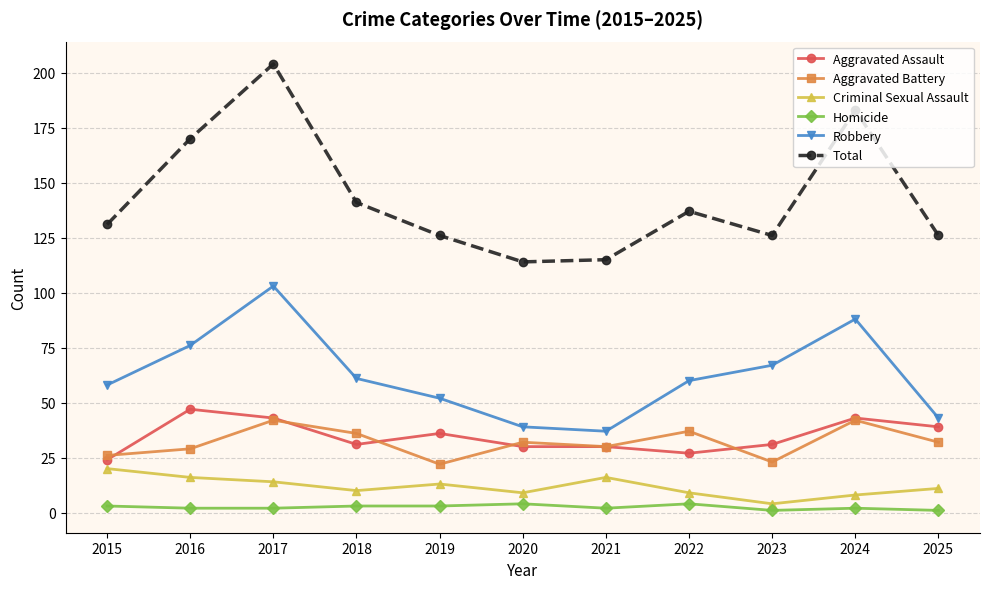

True or false: Robbery has more than 2 interior local peaks.

False